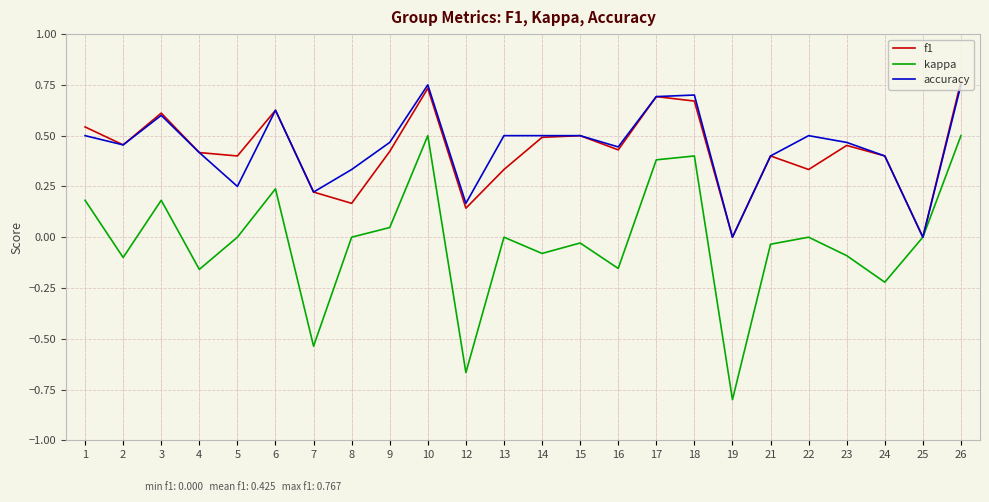

What are all the series names shown in the legend?

f1, kappa, accuracy